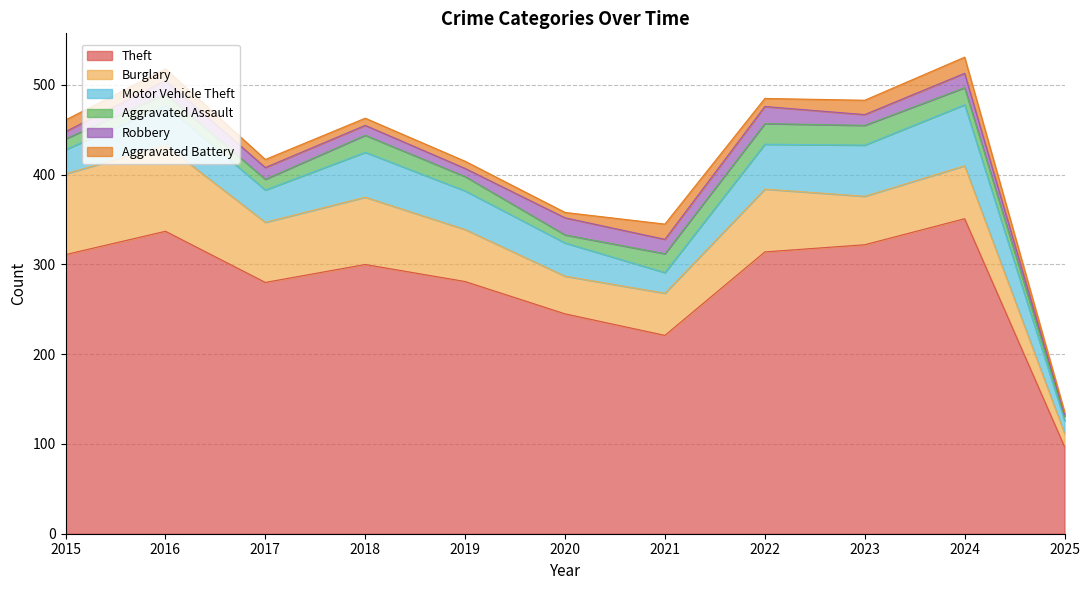

What is the value of the Aggravated Assault point at the 8th from the left?

23